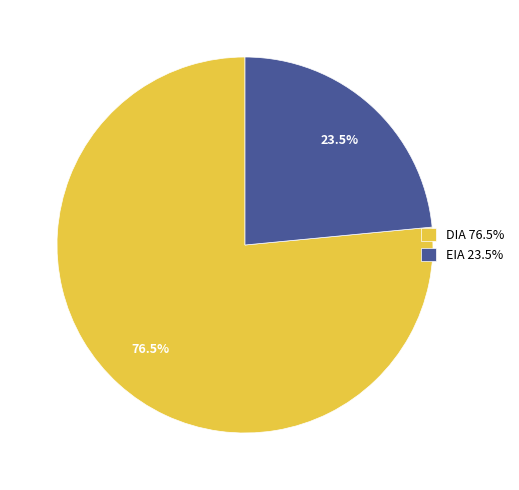

Combined, what portion of the pie is EIA and DIA?

100.0%